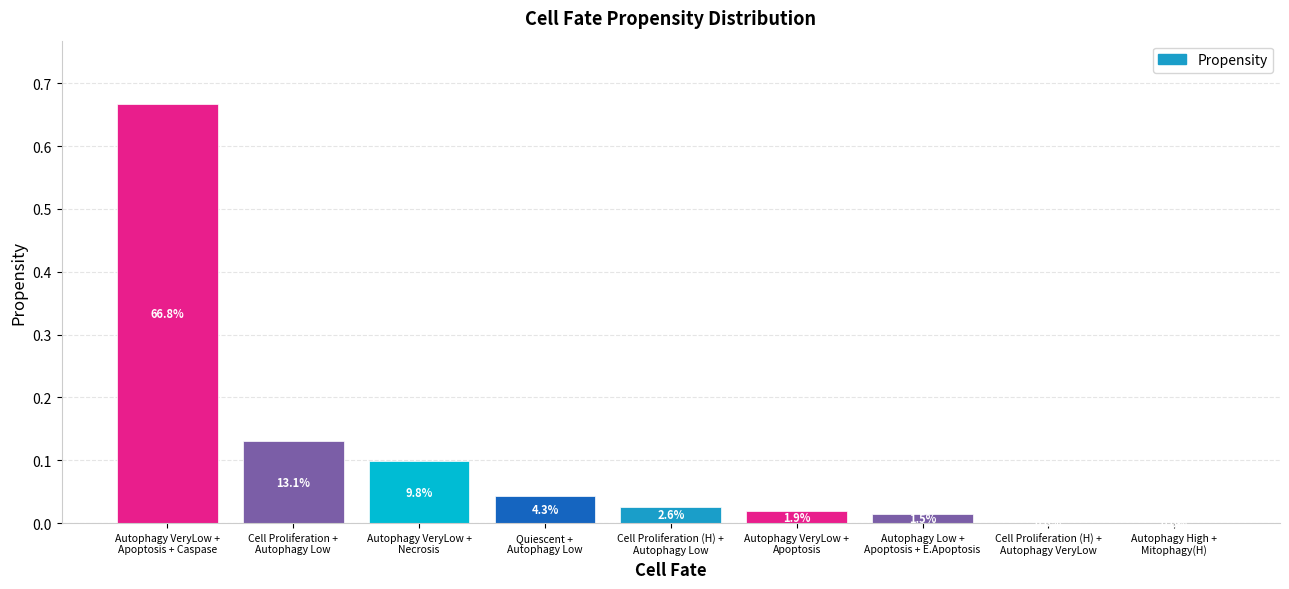

Reading right to left, transcribe all the data shown in this chart.

0.0	0.0	0.0	0.0	0.0	0.0	0.1	0.1	0.7